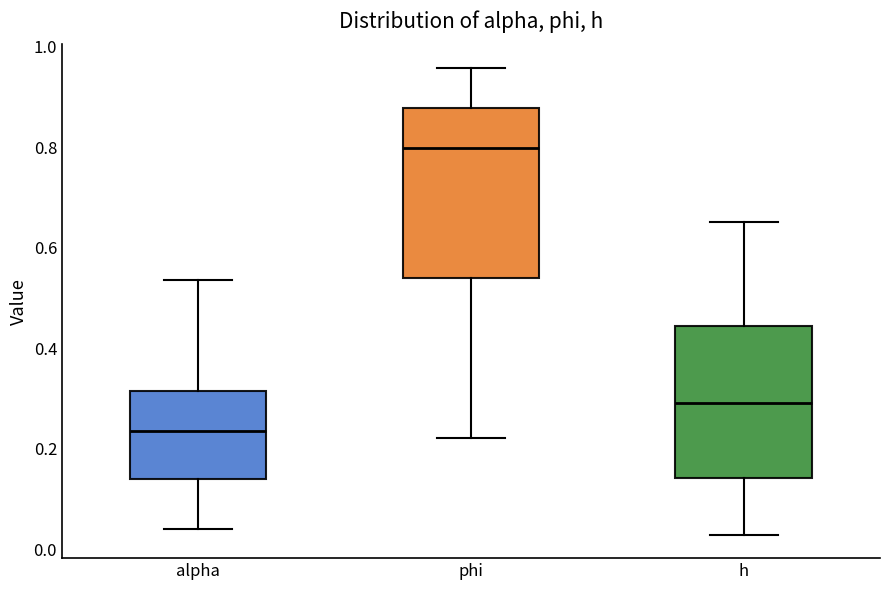

Which box has the lowest median line?

alpha